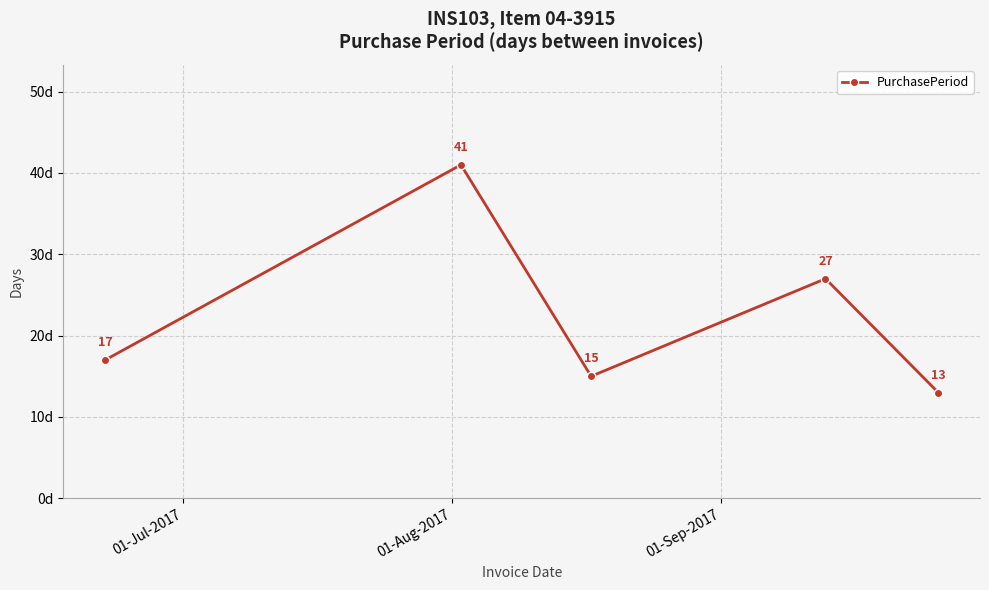

What is the maximum value shown in the chart?

41